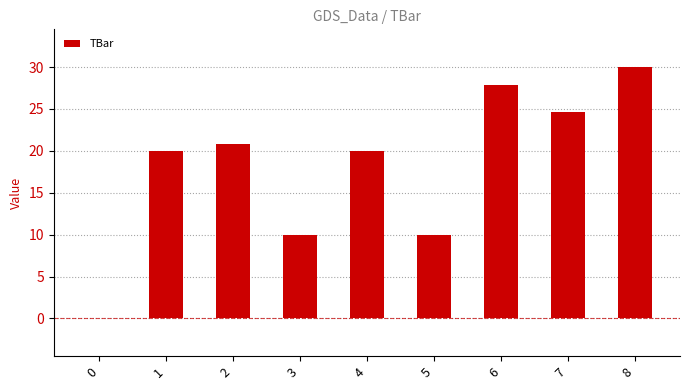

What is the greatest value displayed?

30.0